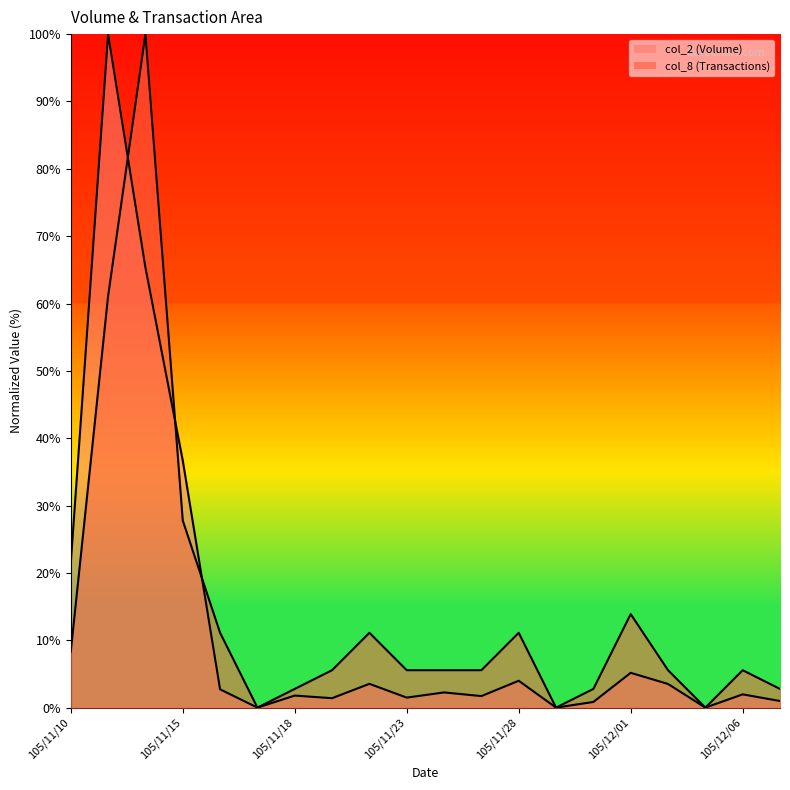

The value of col_8 at 105/11/11 is 21.1. True or false?

False